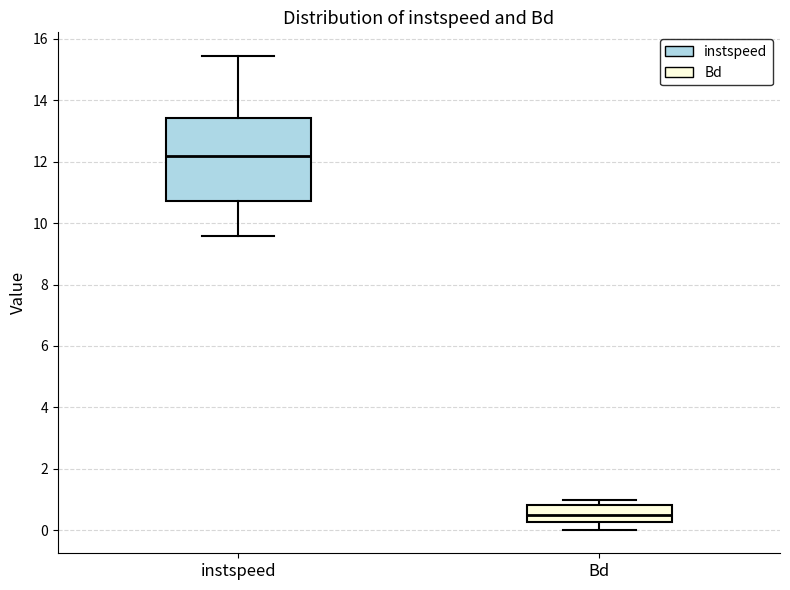

Comparing the boxes themselves (not the whiskers), which one is the tallest?

instspeed